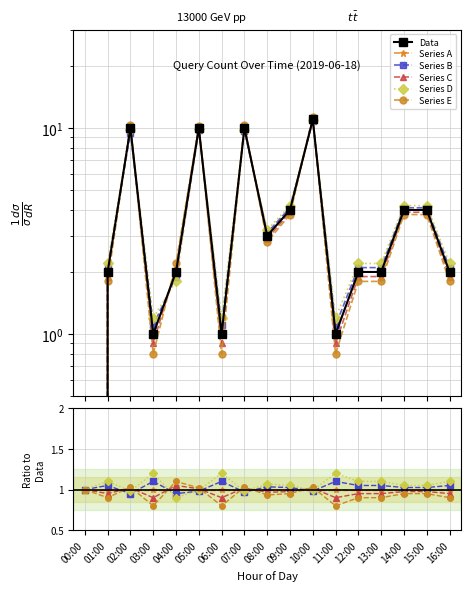

What is the value of the Series C point at the 1st from the left?

1.0